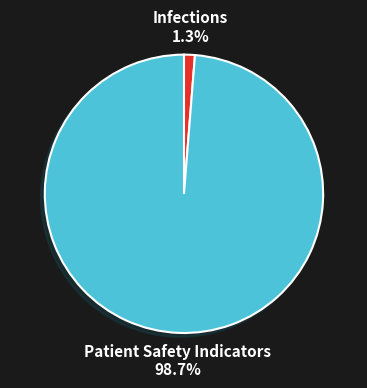

Combined, what portion of the pie is Patient Safety Indicators and Infections?

100.0%